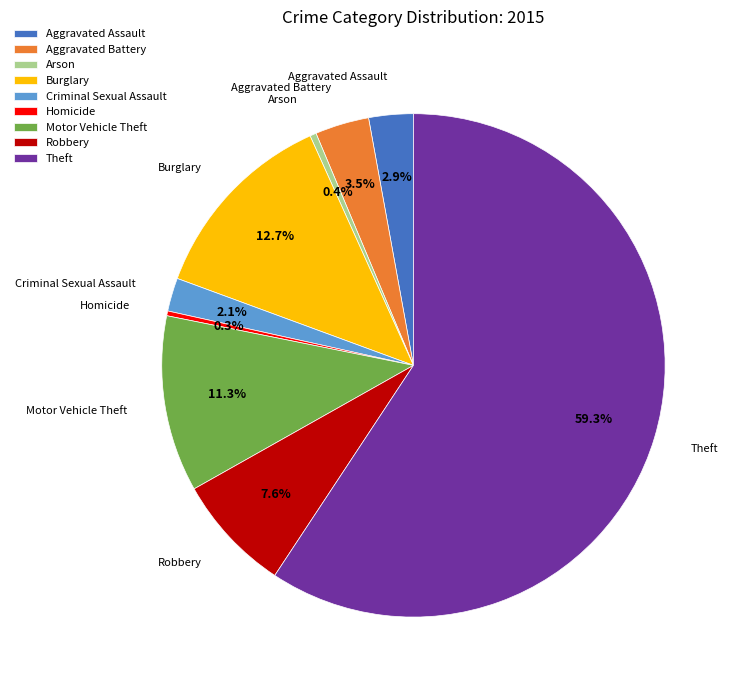

Is the sum of Aggravated Assault and Arson greater than half?

No